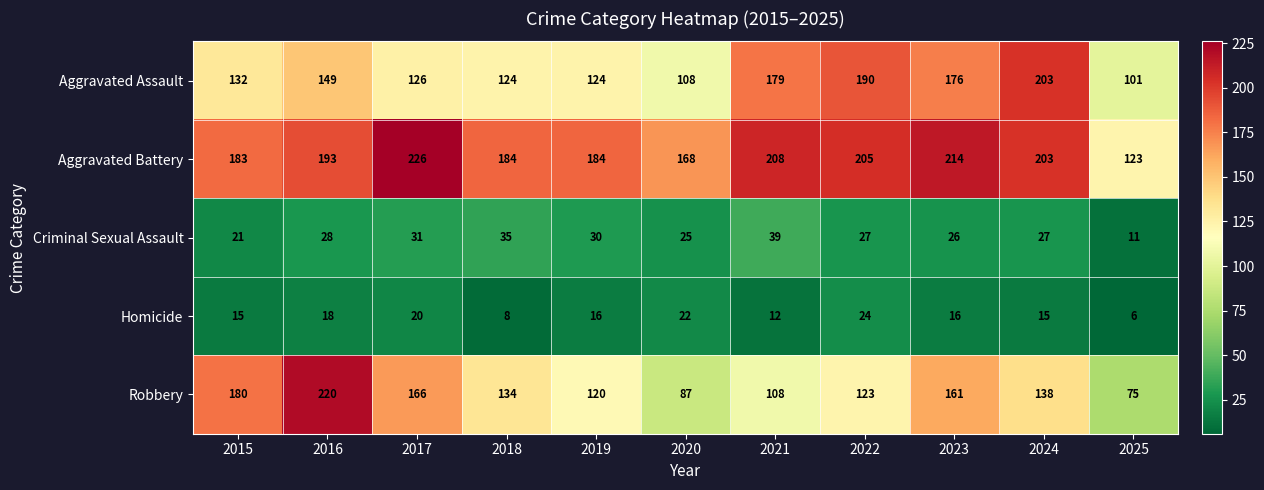

Which series has the largest total across all categories?

Aggravated Battery